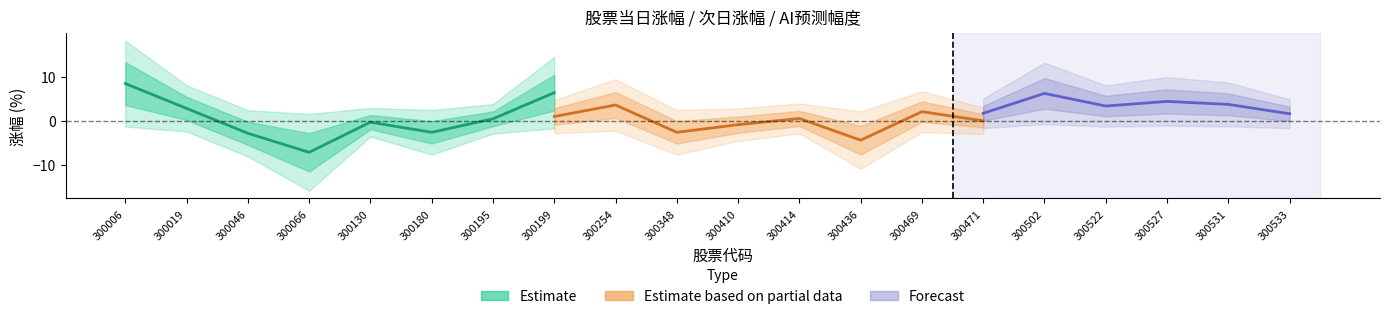

At which label is 次日涨幅 closest to 1?

300199